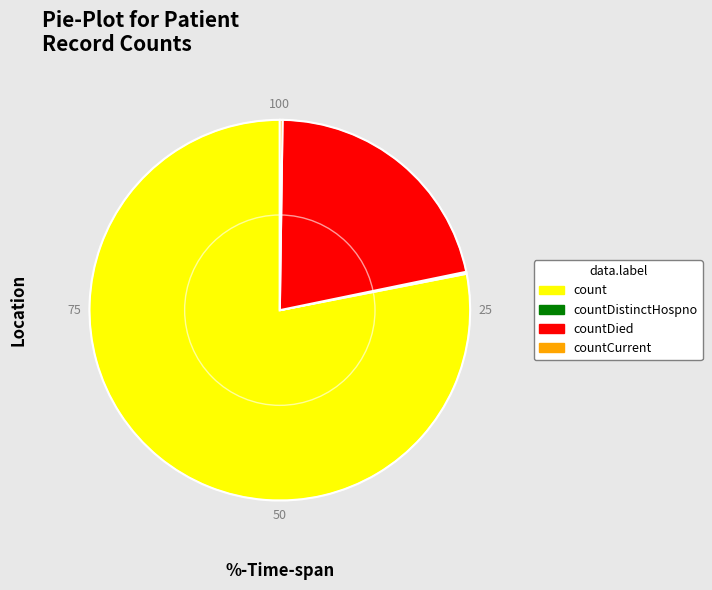

Which has a higher value, count or countDied?

count